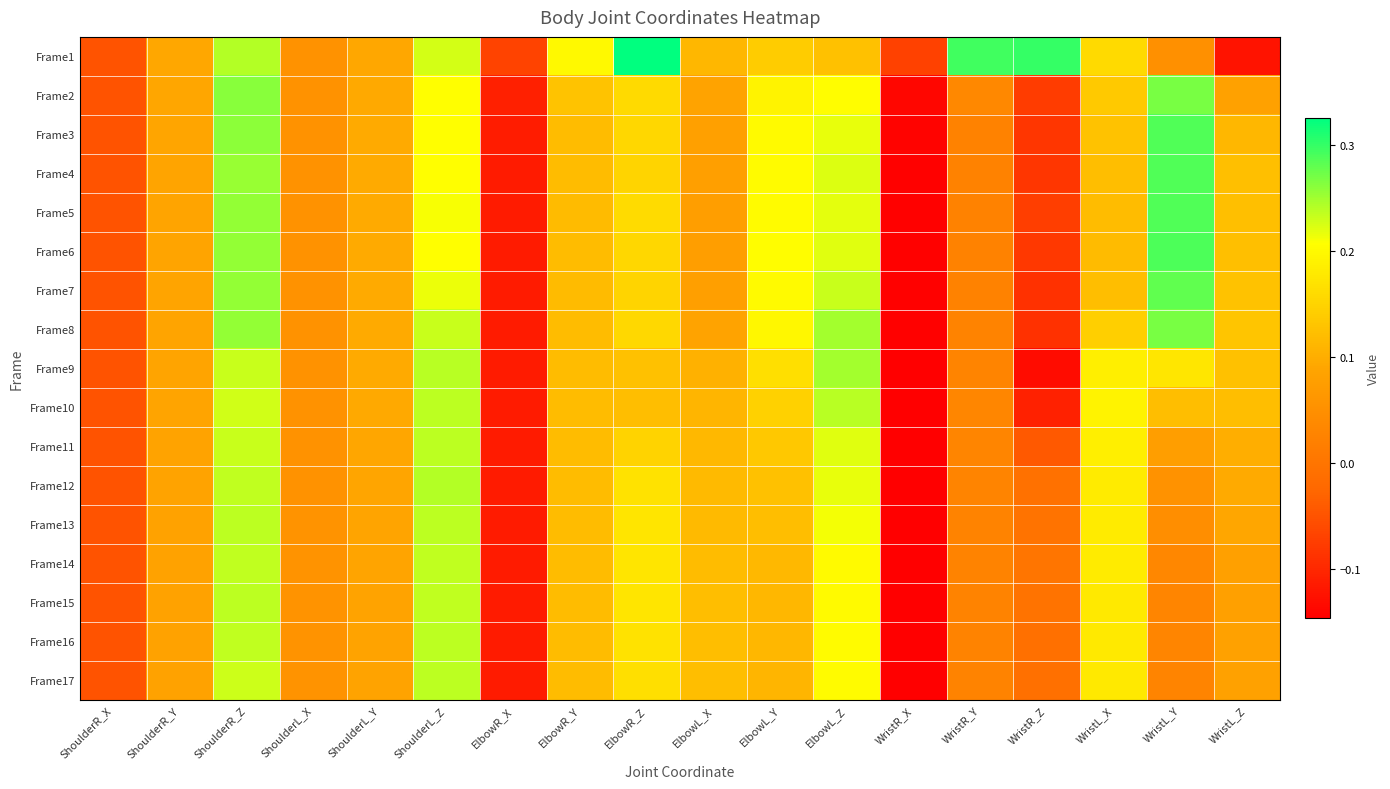

Which label corresponds to the smallest value in the chart?

WristR_X